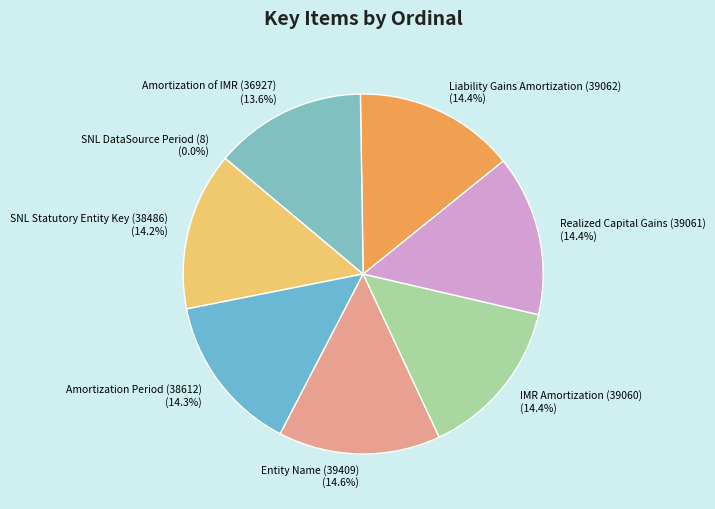

To the nearest percent, what is the average slice percentage?

12%